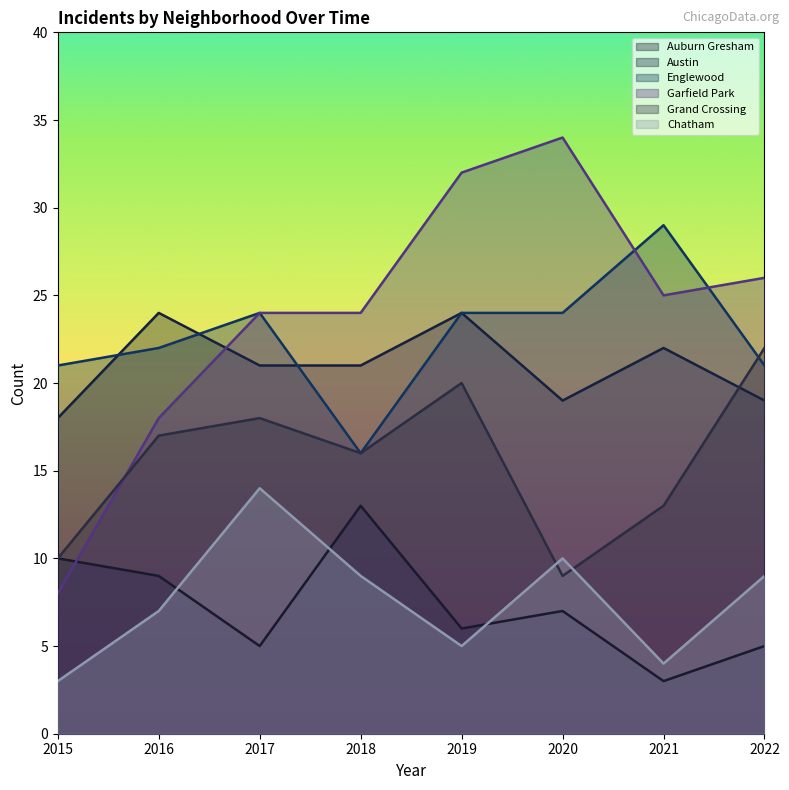

The Grand Crossing series shows 20 at 2019. True or false?

True